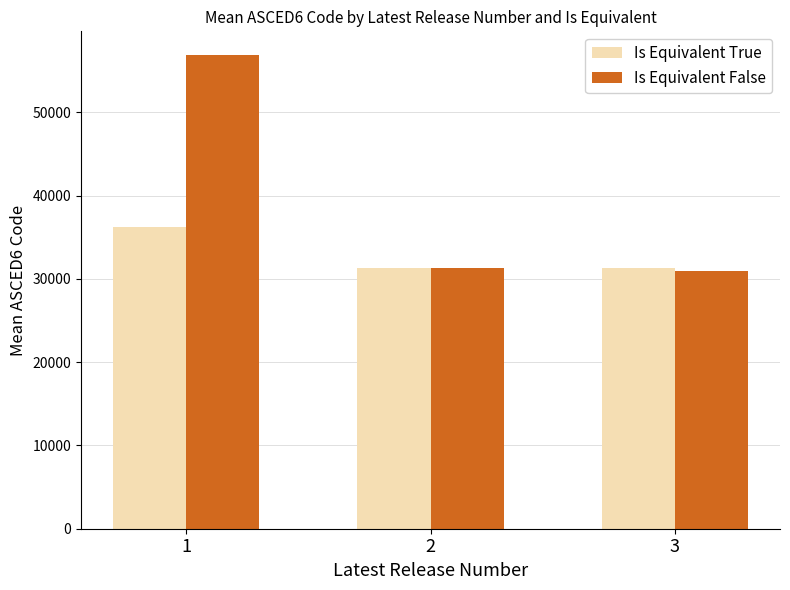

Does the chart contain any negative values?

No